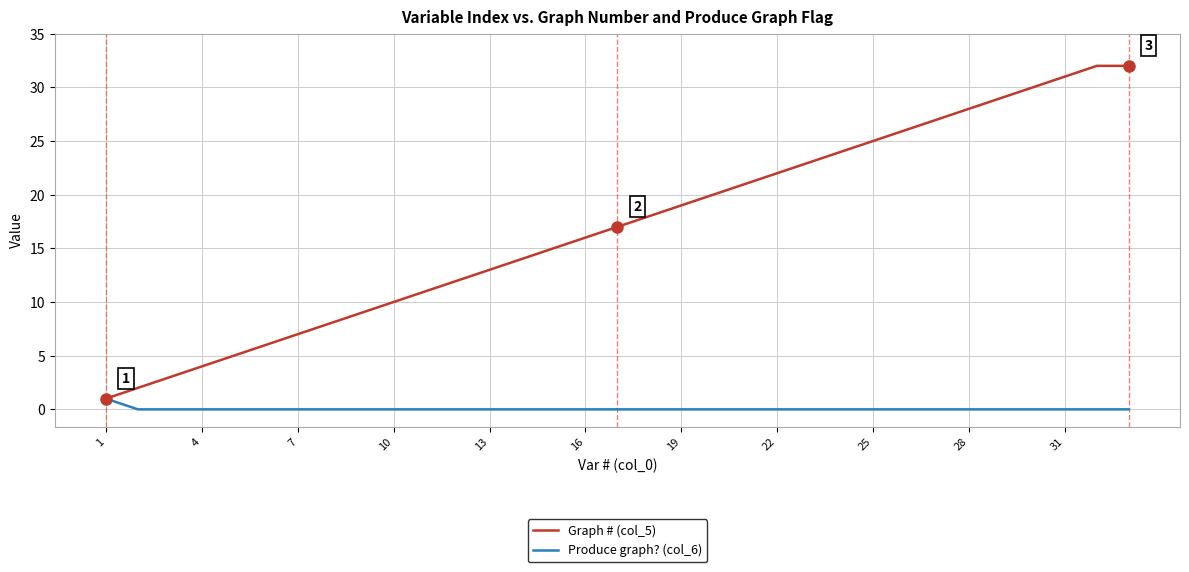

Which series has the largest range (max minus min)?

Graph # (col_5)